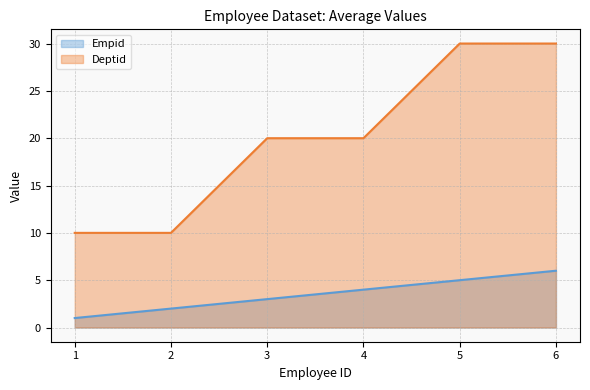

At which label does Empid reach its peak?

6